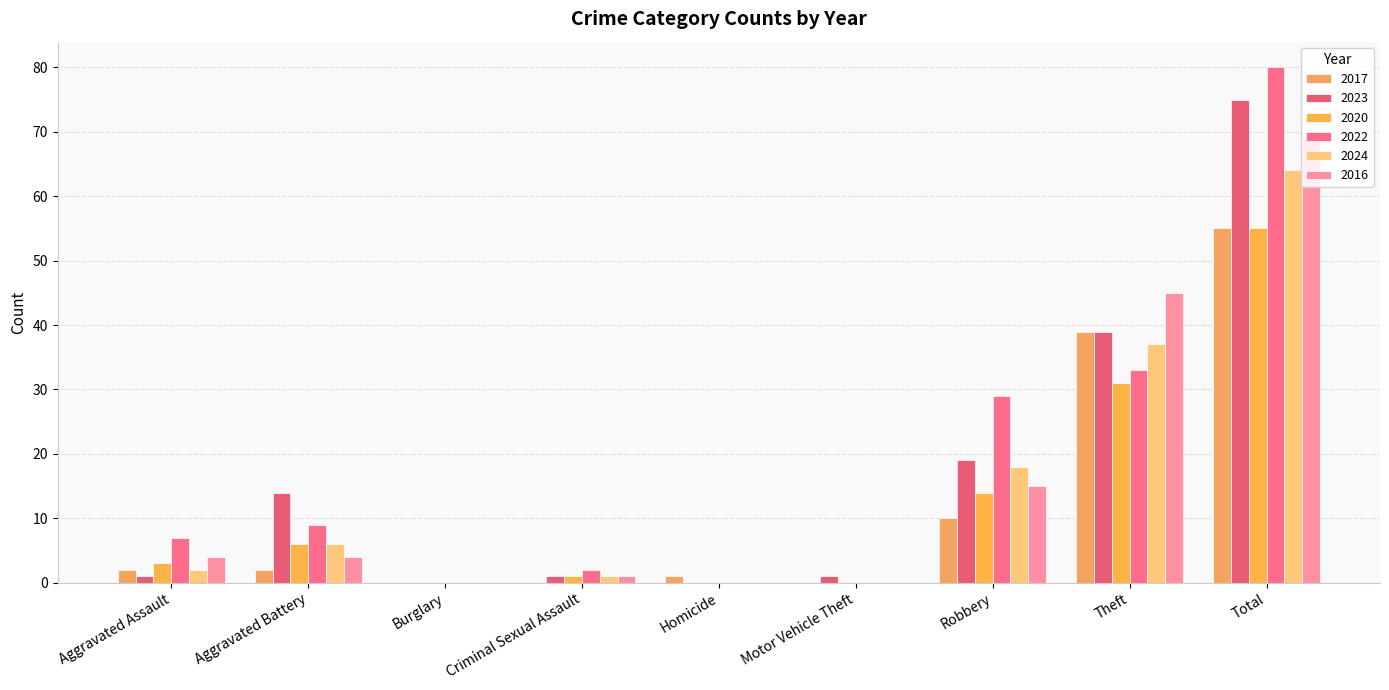

What are all the series names shown in the legend?

2017, 2023, 2020, 2022, 2024, 2016